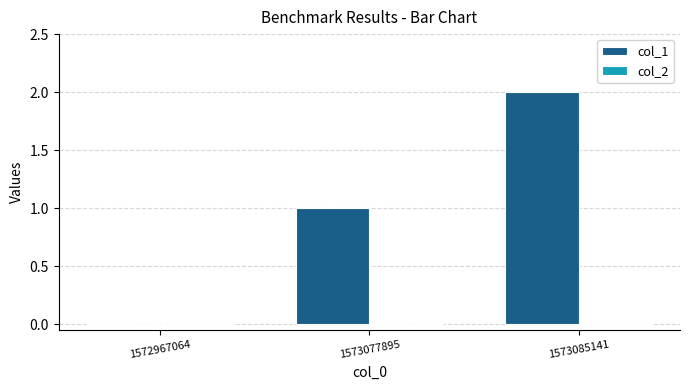

At which category does the chart reach its peak across all series?

1573085141